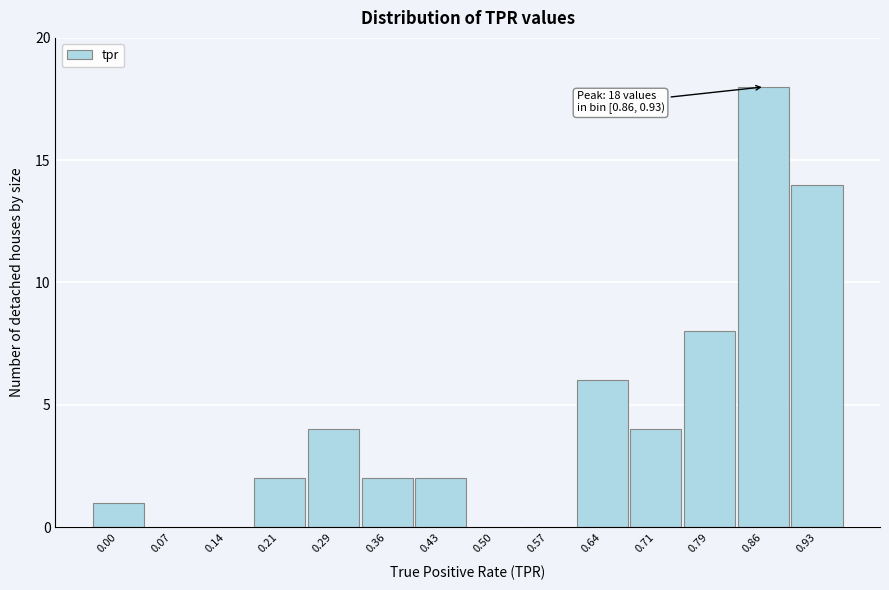

Reading left to right, what are all the values shown in this chart?

0.00=1	0.07=0	0.14=0	0.21=2	0.29=4	0.36=2	0.43=2	0.50=0	0.57=0	0.64=6	0.71=4	0.79=8	0.86=18	0.93=14